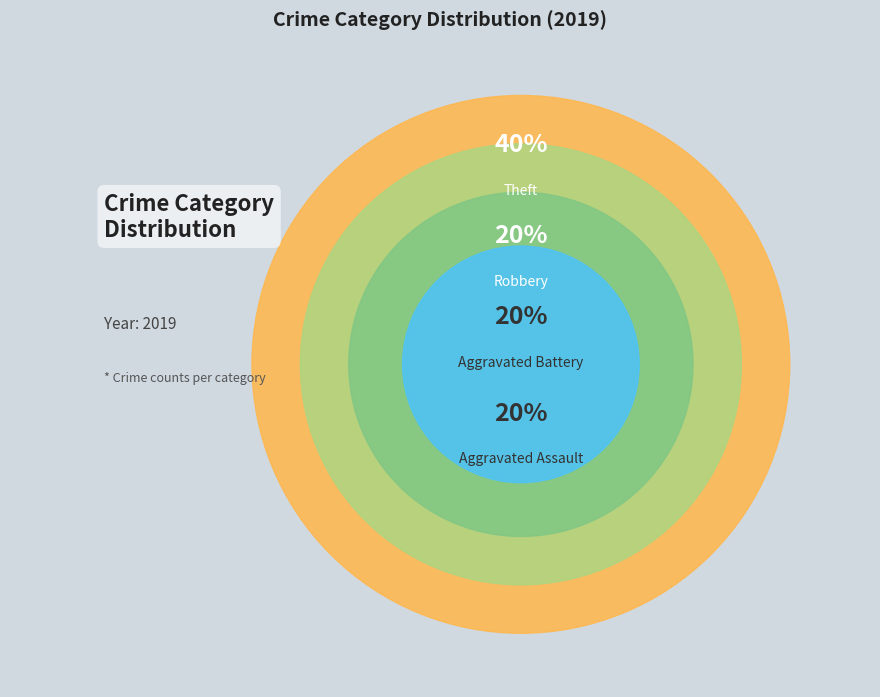

What is the ratio of the value at Theft to the value at Aggravated Battery?

2.0